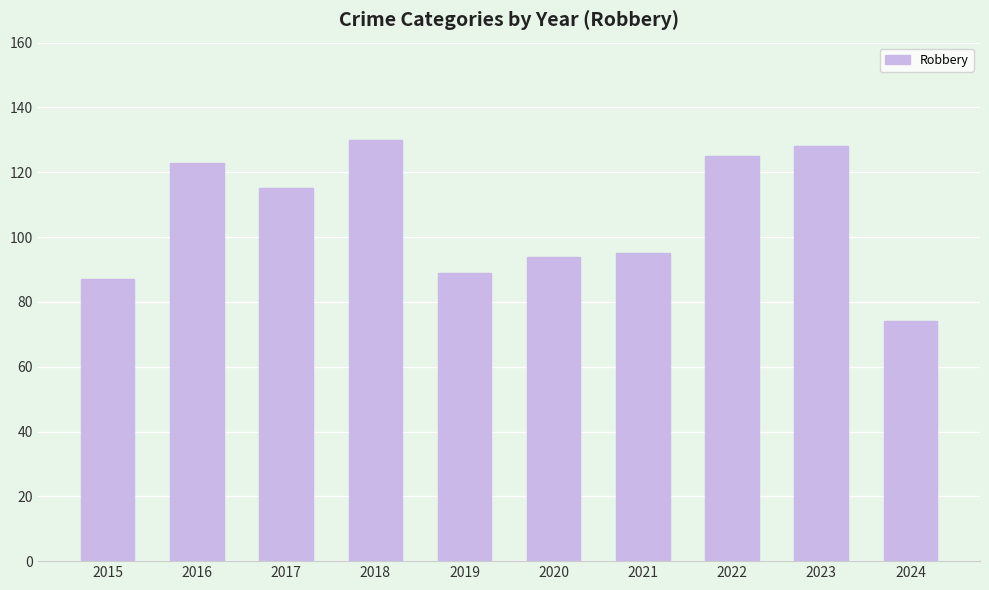

What is the difference between the maximum and second lowest values?

43